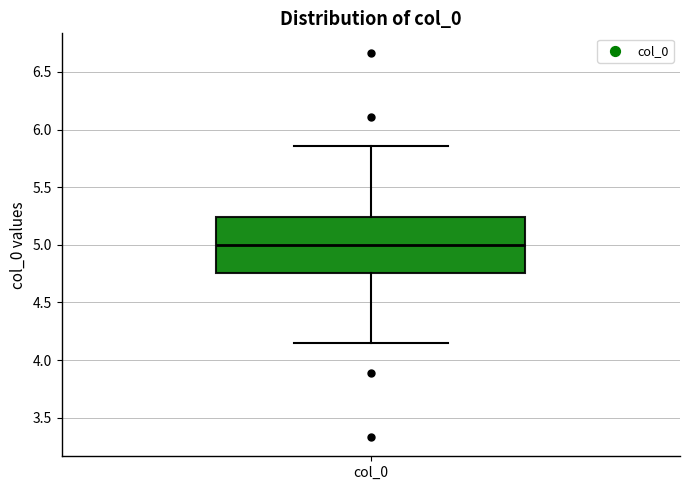

Where does the upper whisker of the box for col_0 end on the y-axis? The values are not printed on the chart, so give them approximately, as read against the axis.

5.85